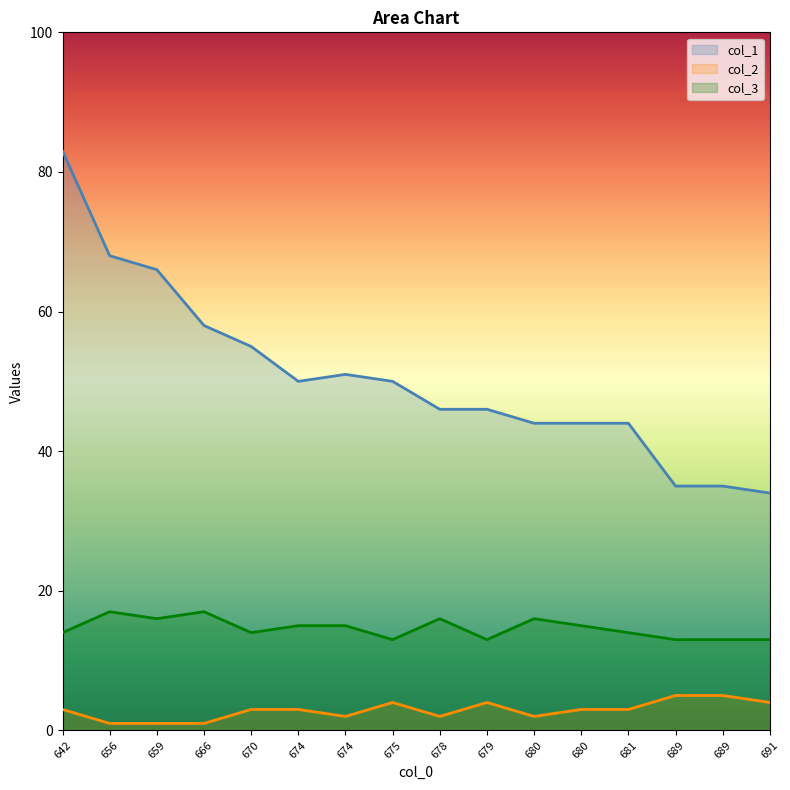

What is the spread (max minus min) of values at 670?

52